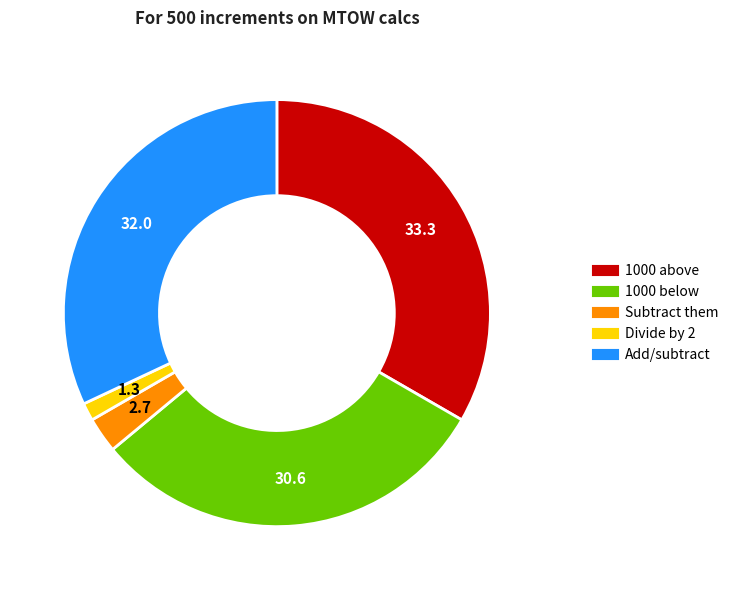

Does any single category account for the majority?

No